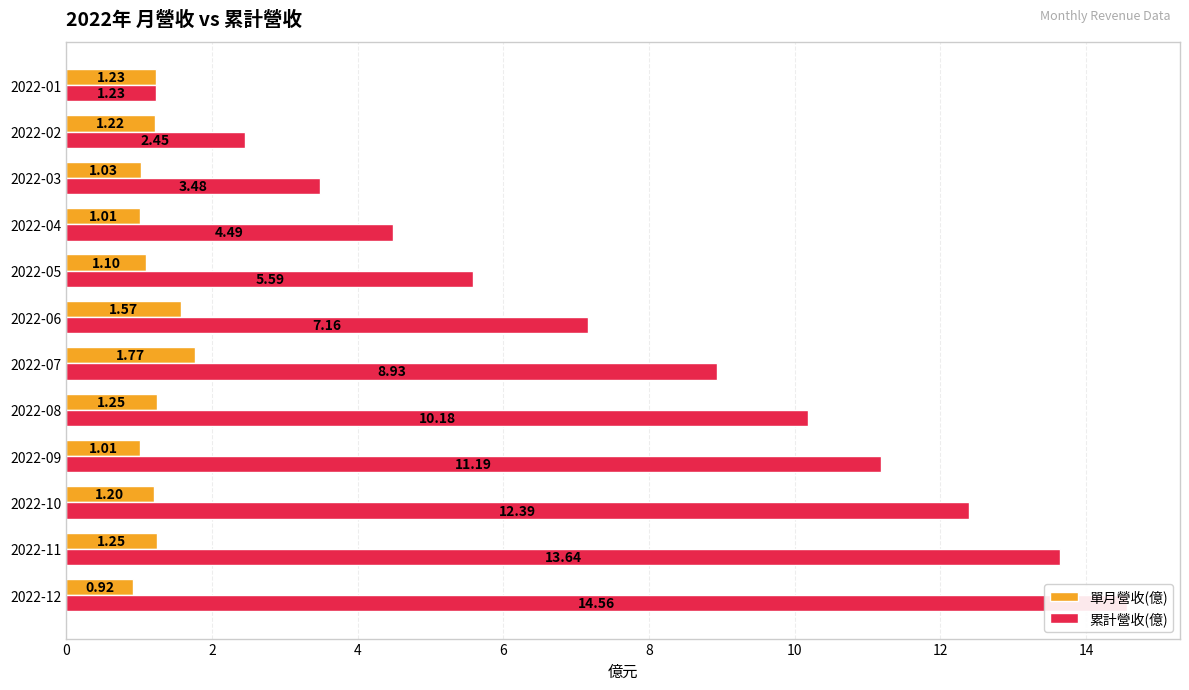

Which series has the largest total across all categories?

累計營收(億)